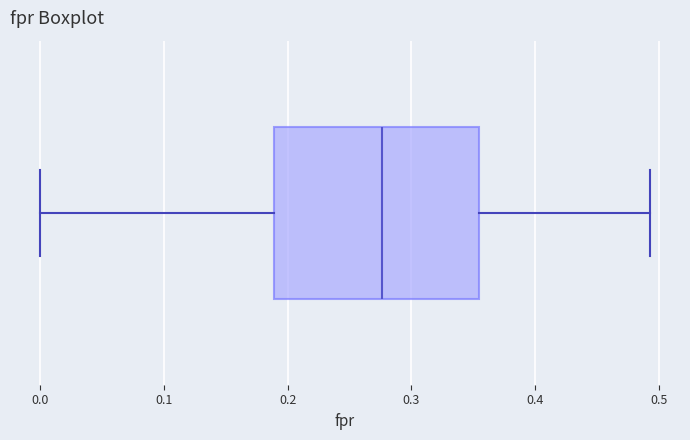

Where does the right whisker of the box end on the x-axis? The values are not printed on the chart, so give them approximately, as read against the axis.

0.49